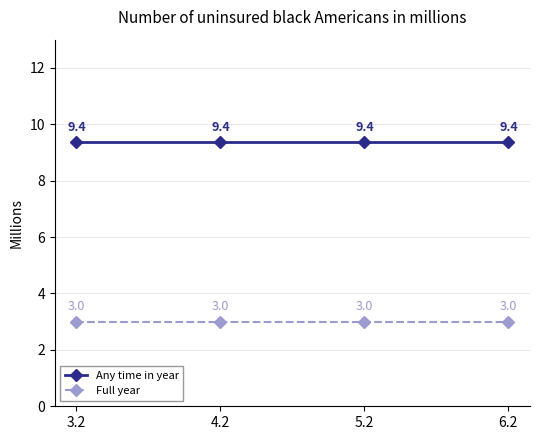

What is the value of the Any time in year point at the 3rd from the left?

9.4